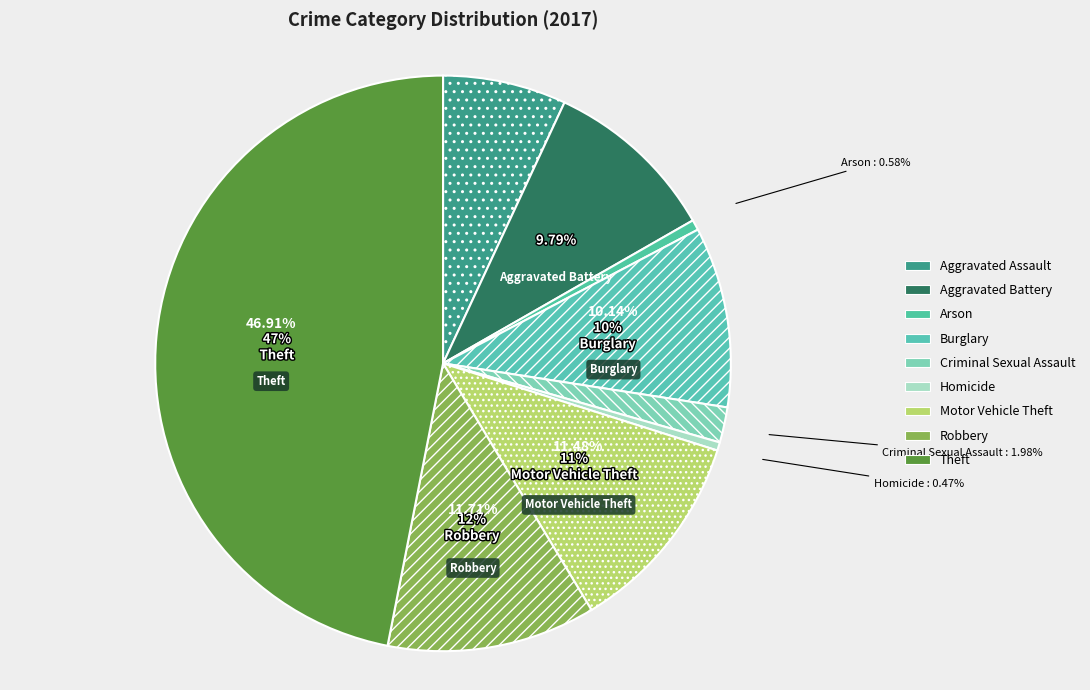

To the nearest percent, what is the combined percentage of Aggravated Assault and Burglary?

17%